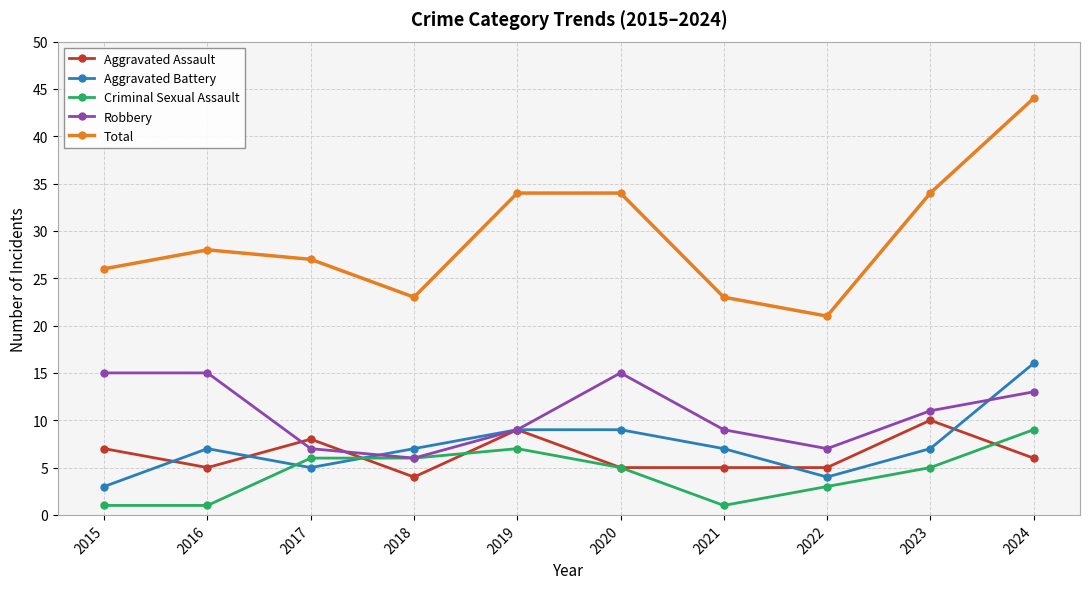

The value of Total at 2022 is 21. True or false?

True